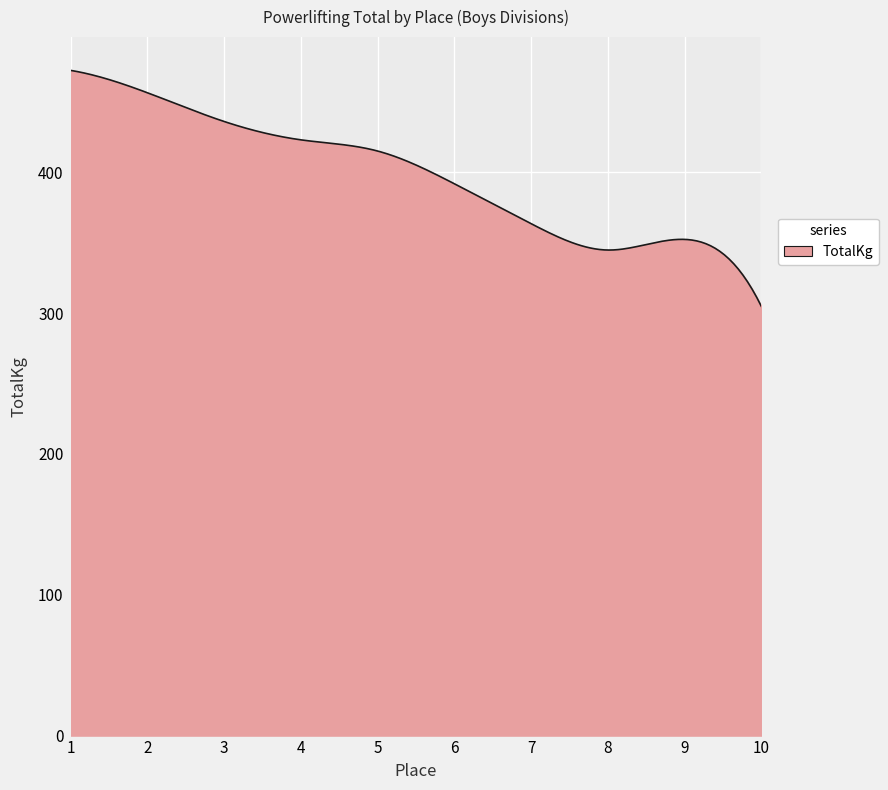

What is the smallest value displayed?

304.7